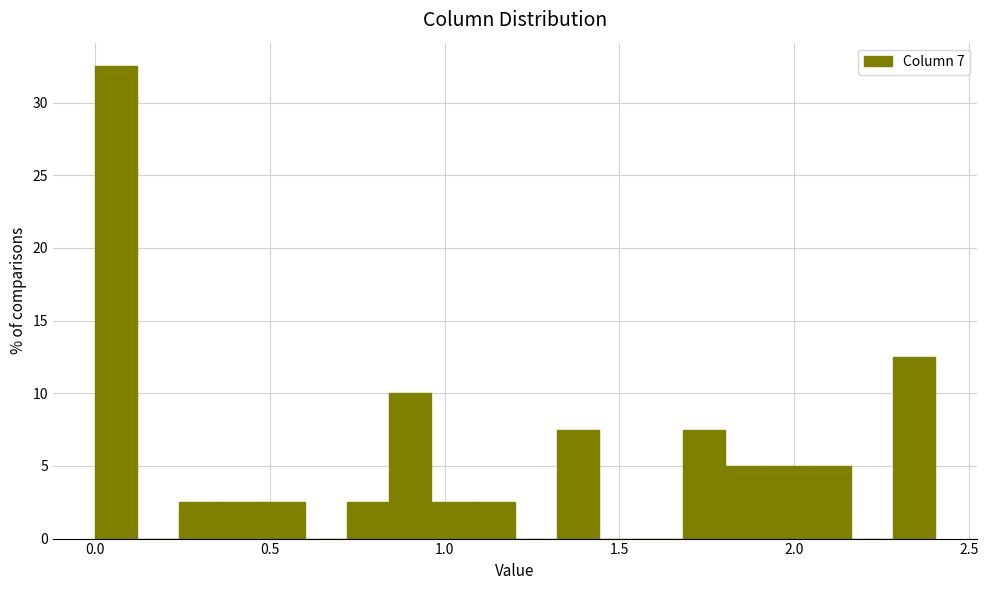

Around what value on the x-axis is the tallest bar? Give the approximate position of its centre, as read against the axis.

0.05